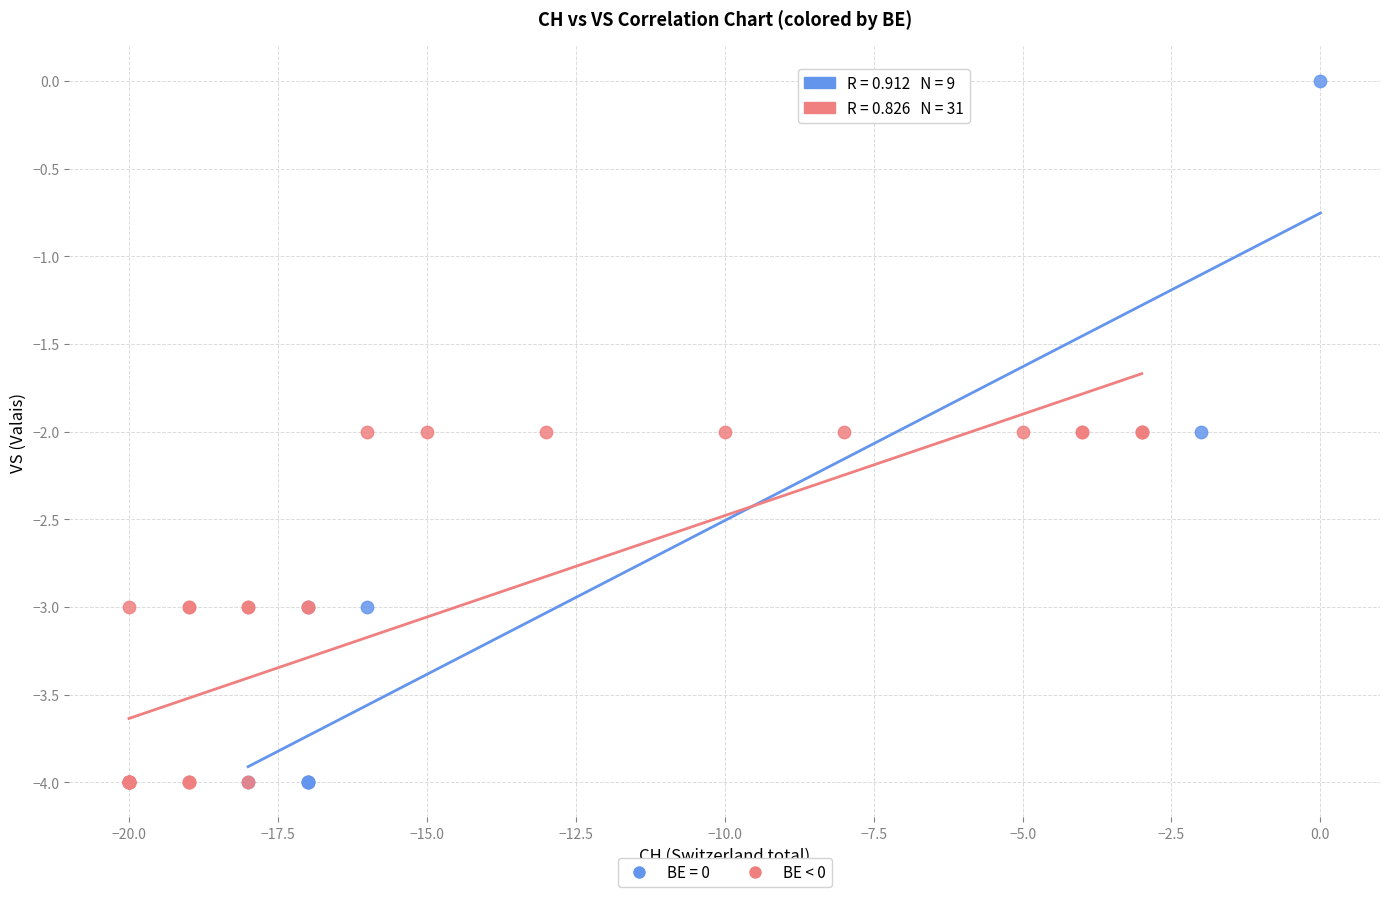

Which series has the widest spread of Y values?

BE = 0